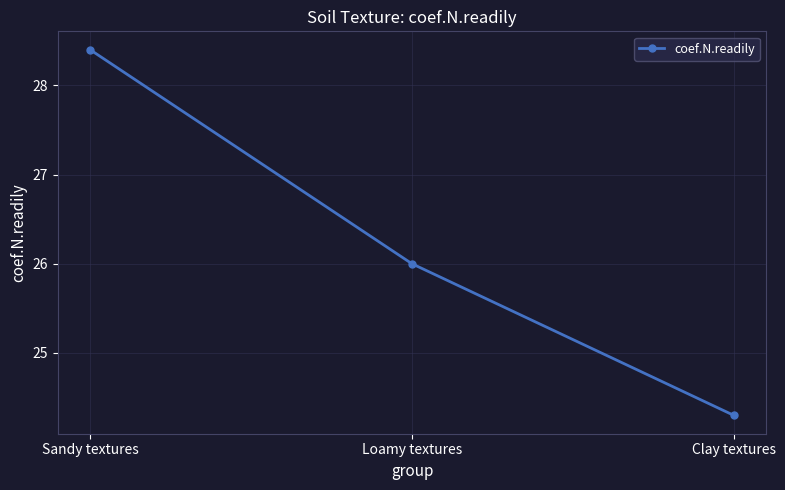

What is the label of the 1st point from the left?

Sandy textures